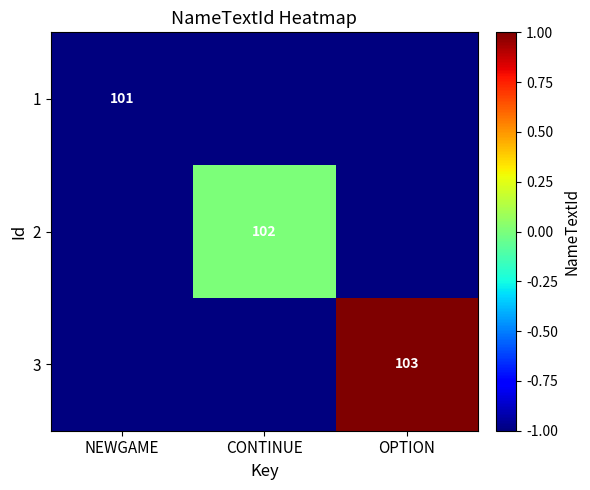

Is the value of 3 at OPTION greater than the value of 2 at CONTINUE?

Yes